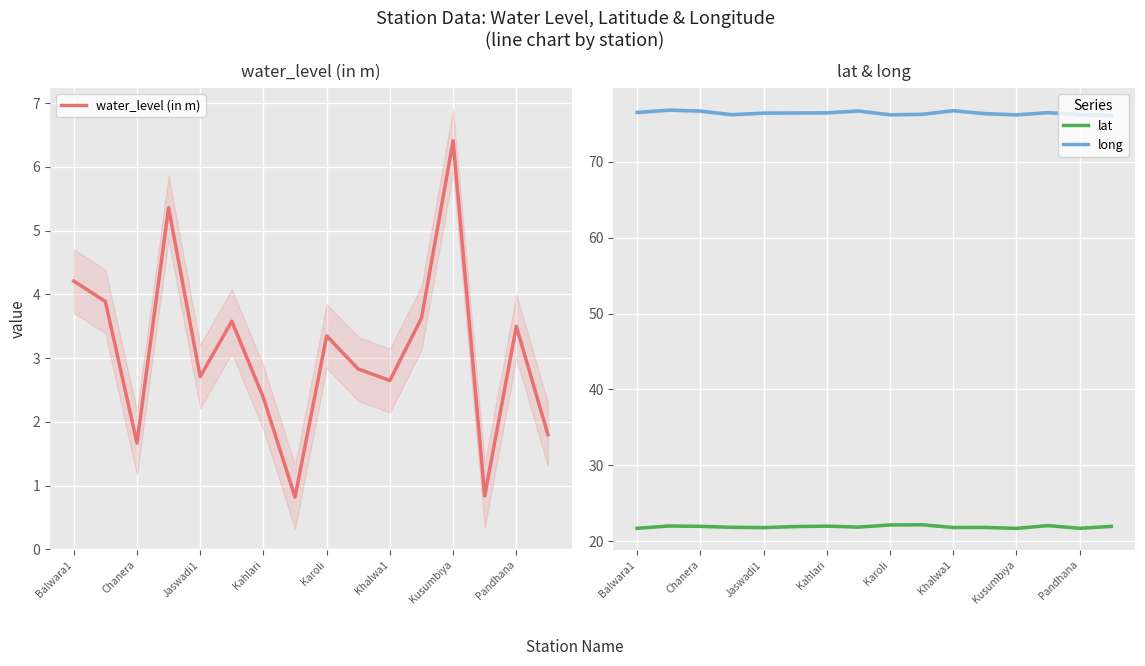

What is the minimum value for water_level (in m)?

0.8